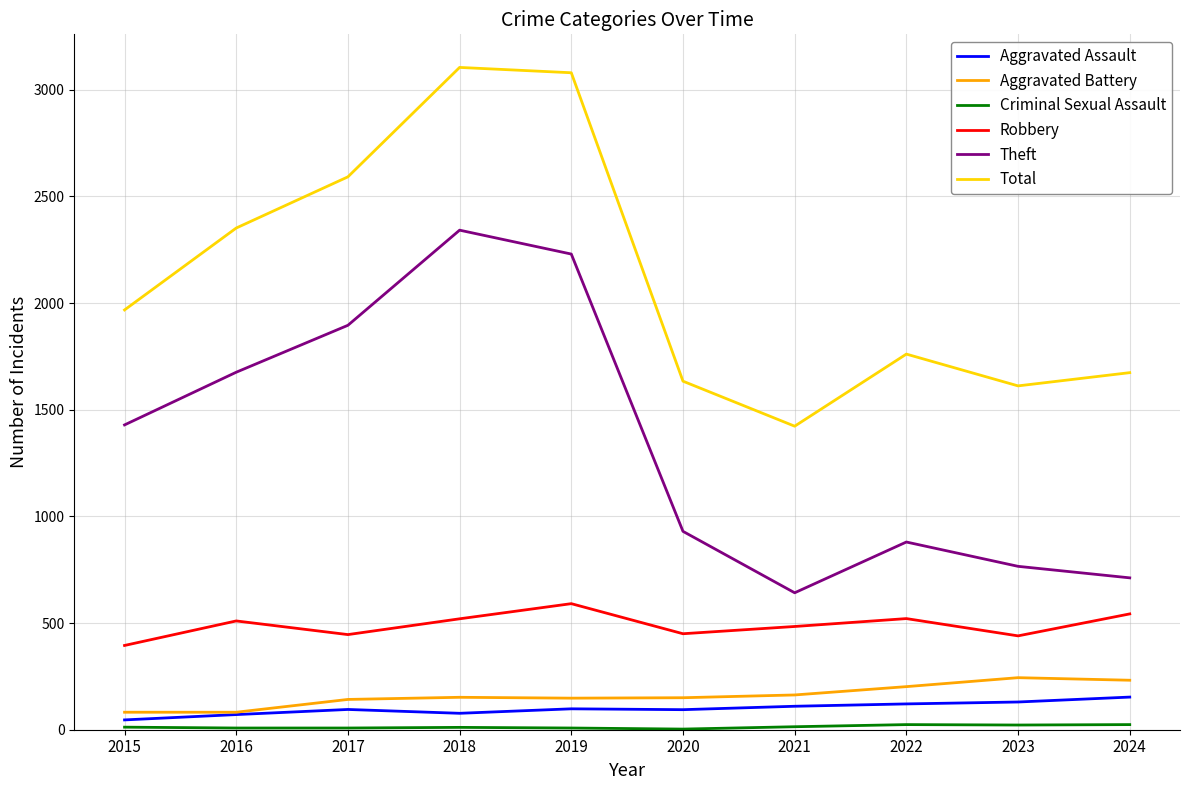

What is the difference between the maximum and minimum values in the Theft series?

1700